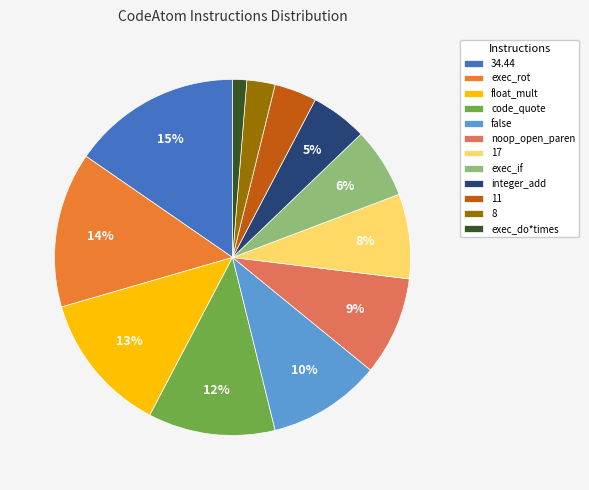

True or false: 17 accounts for 8% of the total.

True